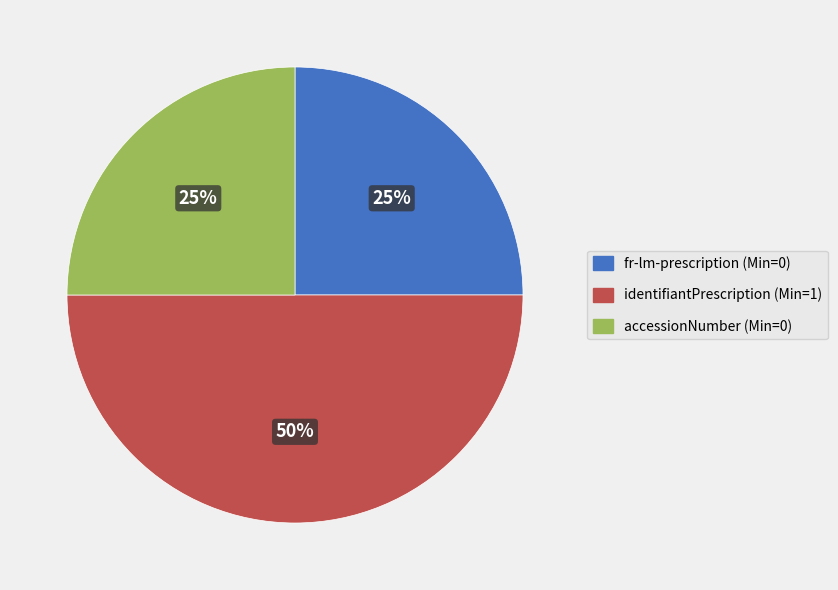

Does accessionNumber (Min=0) represent more than half of the total?

No